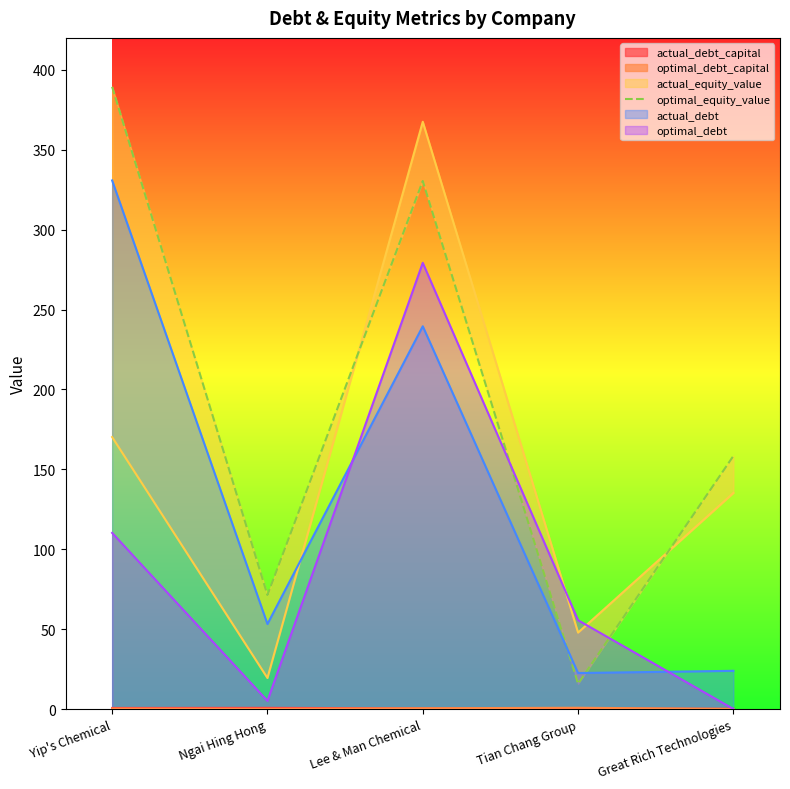

Where is the first local maximum?

Lee & Man Chemical